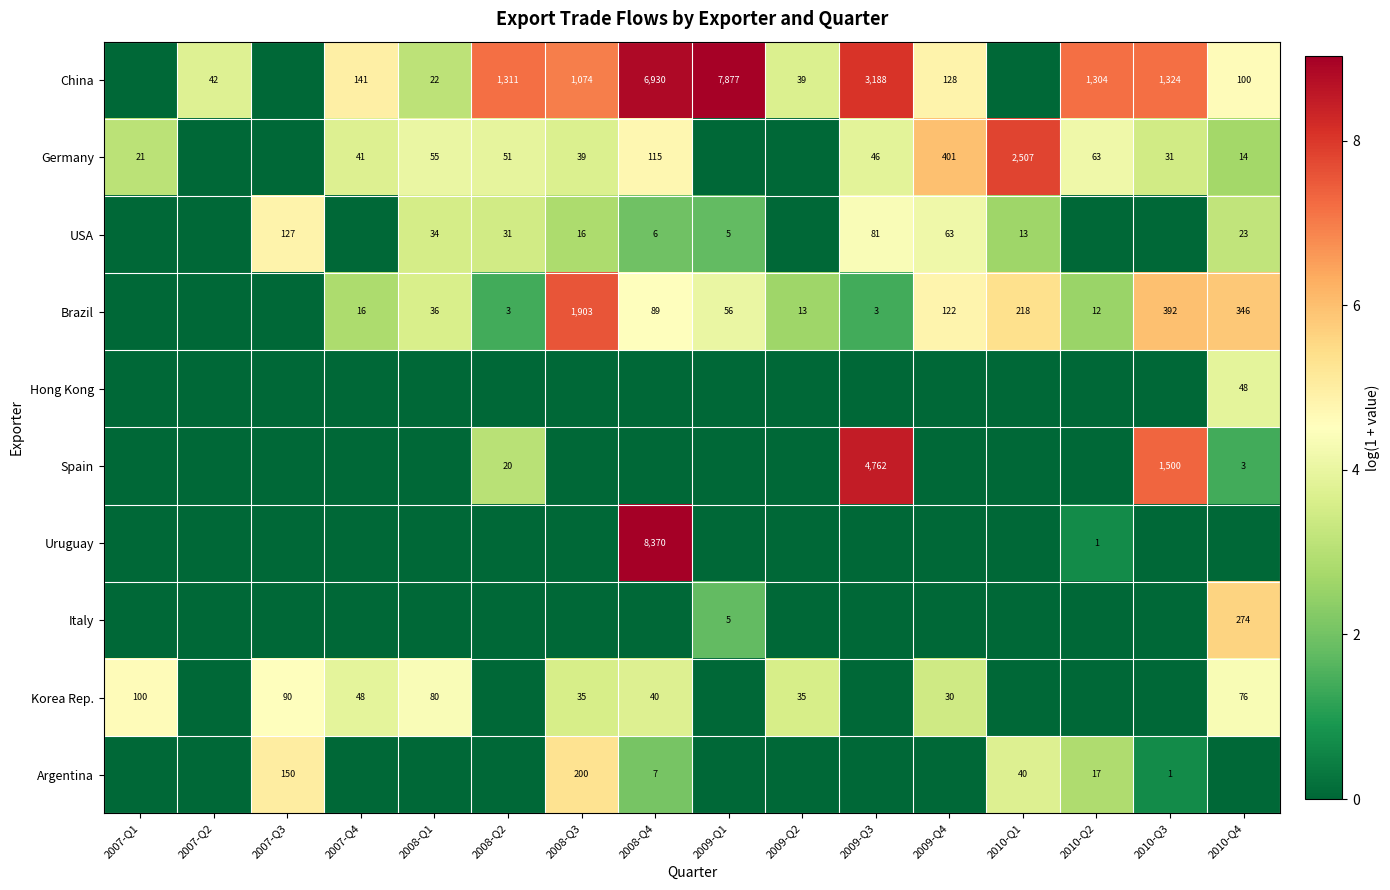

The Spain series shows 2300 at 2010-Q3. True or false?

False